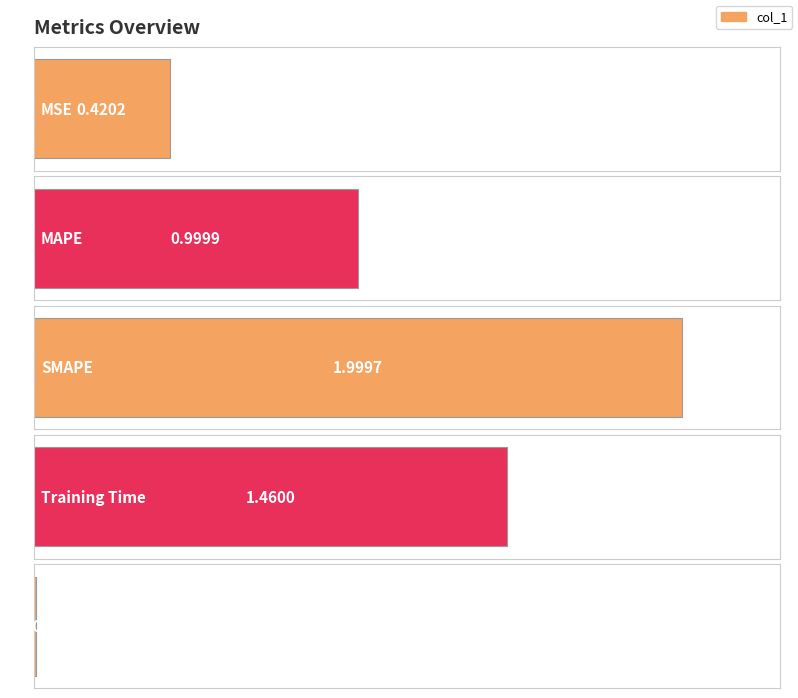

Reading right to left, transcribe all the data shown in this chart.

0.0	1.5	2.0	1.0	0.4